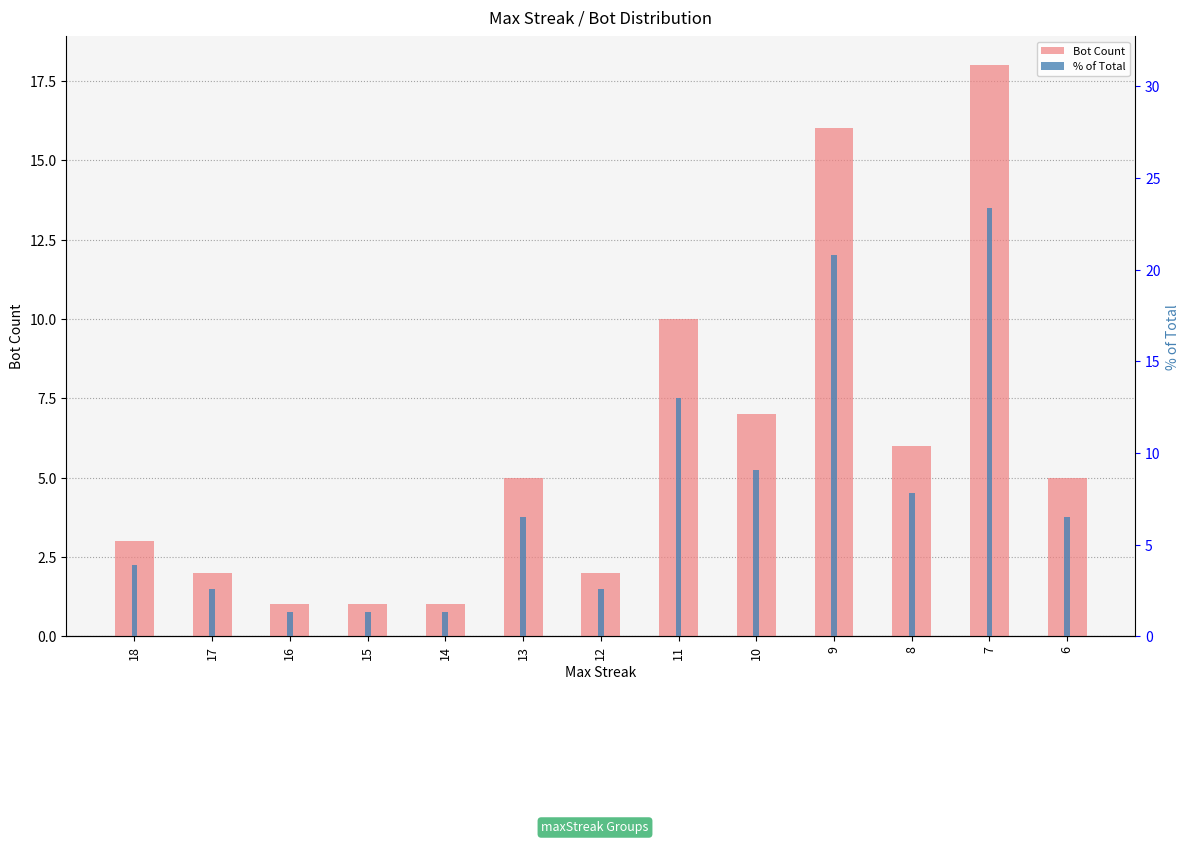

At which category is the sum across all series the highest?

7